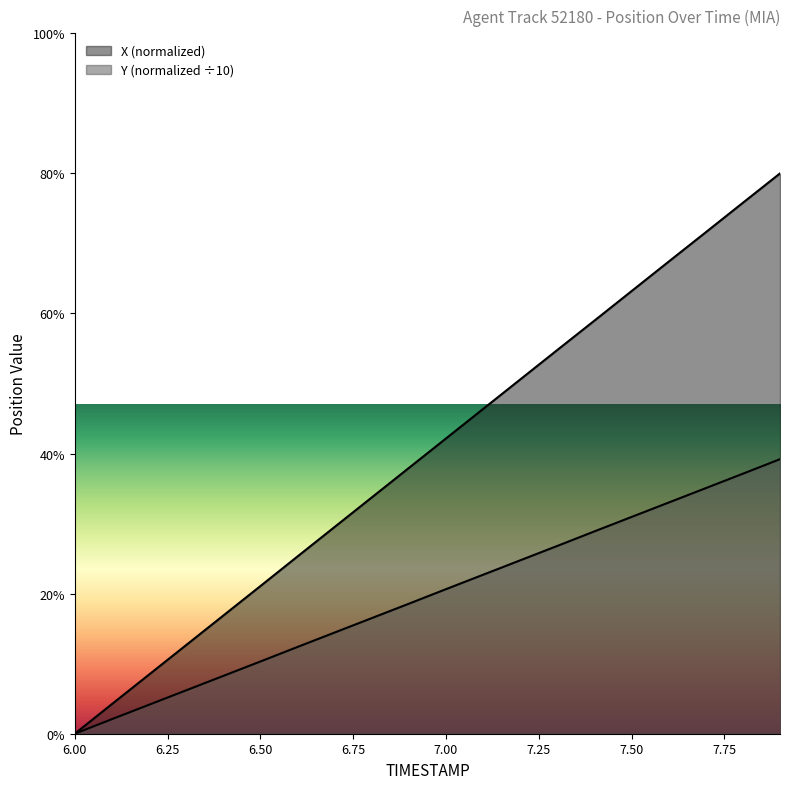

Is the value of Y at 7.3 greater than the value of X at 7.5?

No